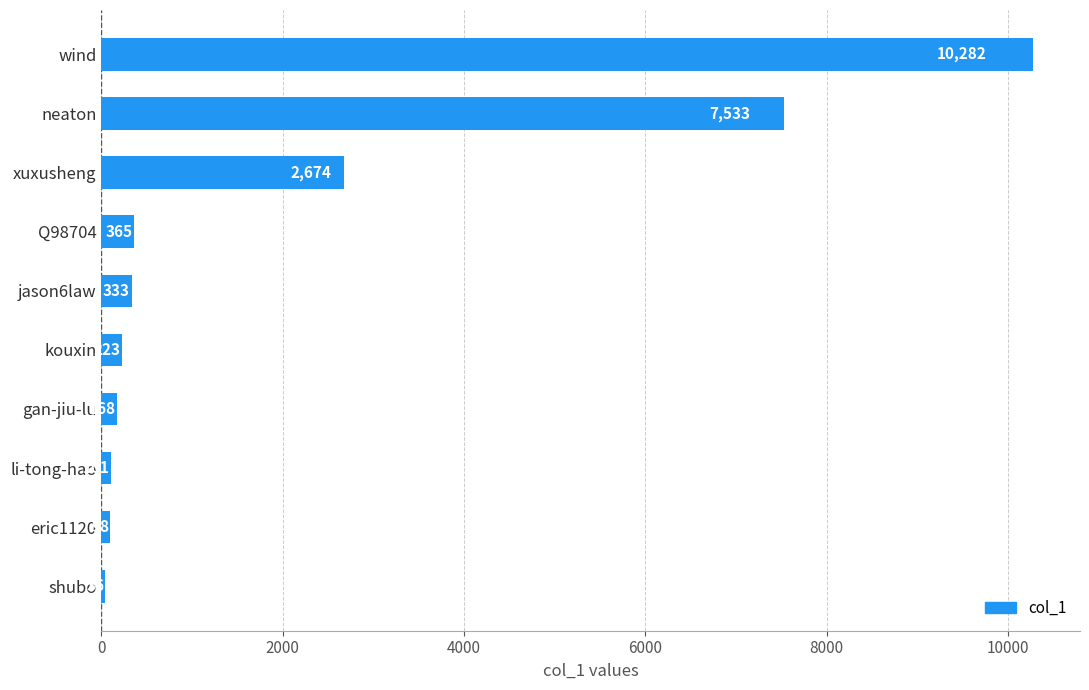

What is the average value?

2181